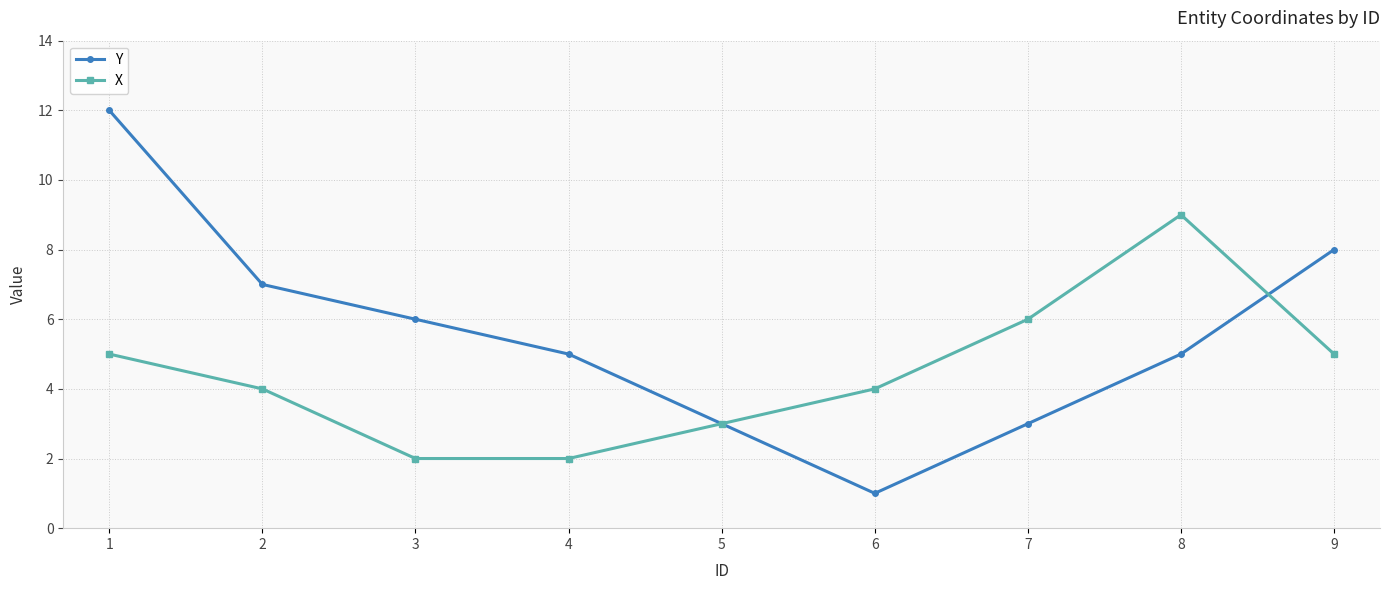

Reading right to left, transcribe all the data shown in this chart.

Y: 9=8	8=5	7=3	6=1	5=3	4=5	3=6	2=7	1=12
X: 9=5	8=9	7=6	6=4	5=3	4=2	3=2	2=4	1=5